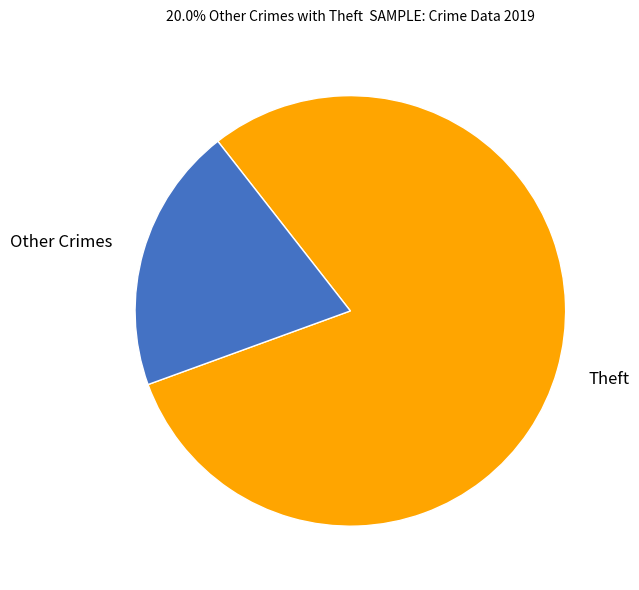

How many segments does this pie chart have?

2